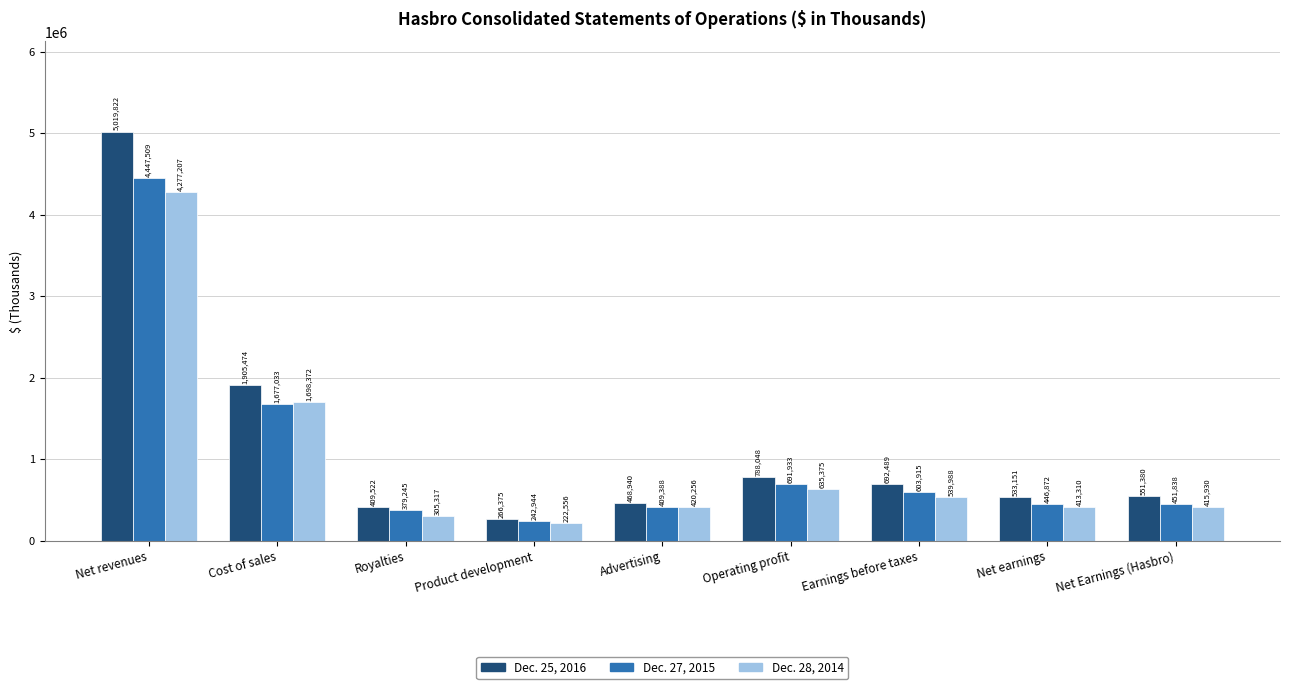

Rank the series at Operating profit from lowest to highest value.

Dec. 28, 2014, Dec. 27, 2015, Dec. 25, 2016